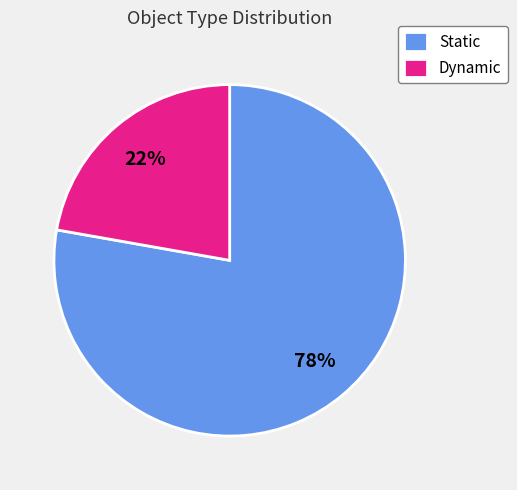

Is it true that Dynamic is 29% of the pie?

False